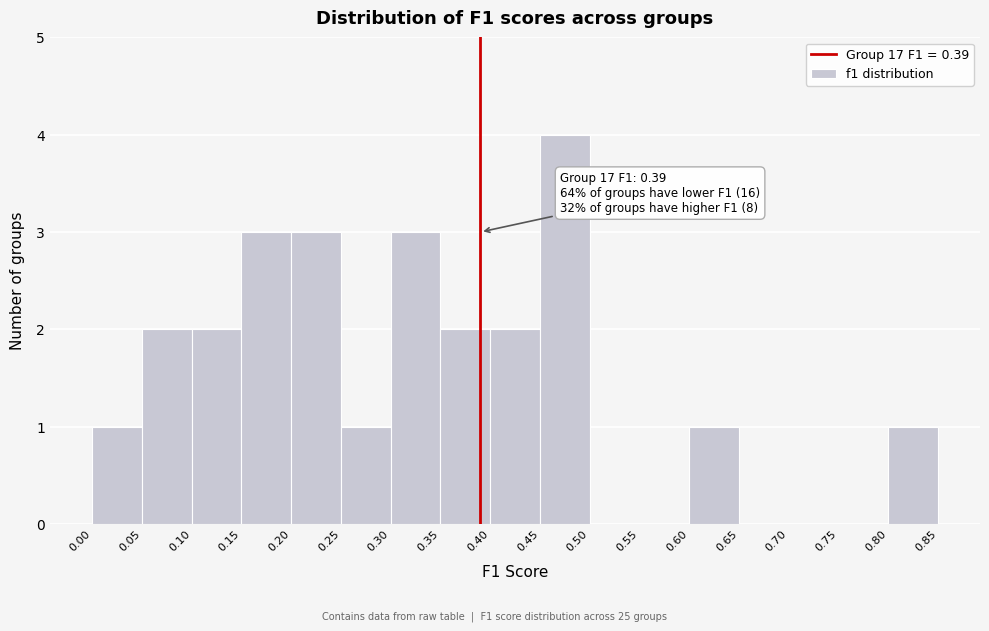

Which range on the x-axis has the tallest bar?

0.45 to 0.50